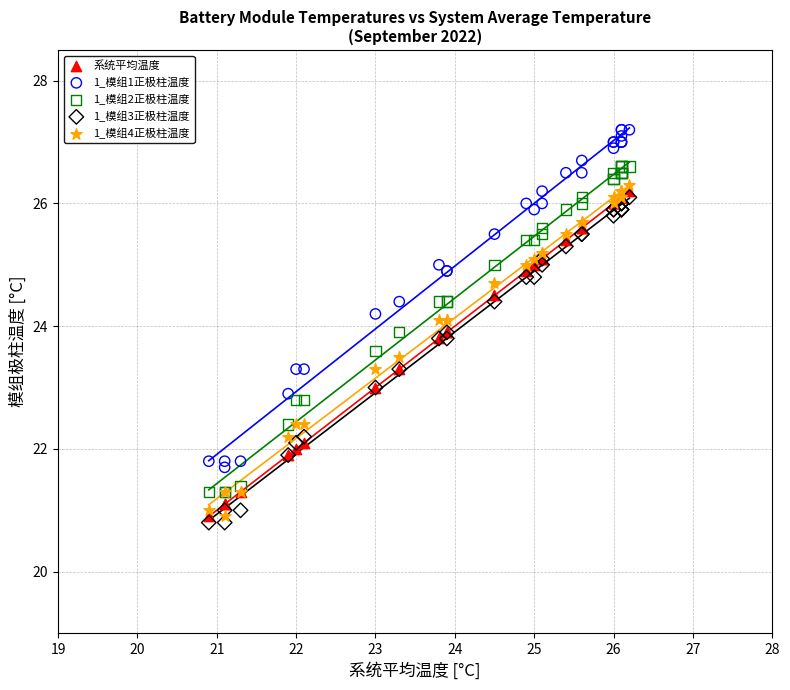

Which series reaches the maximum Y coordinate?

1_模组1正极柱温度